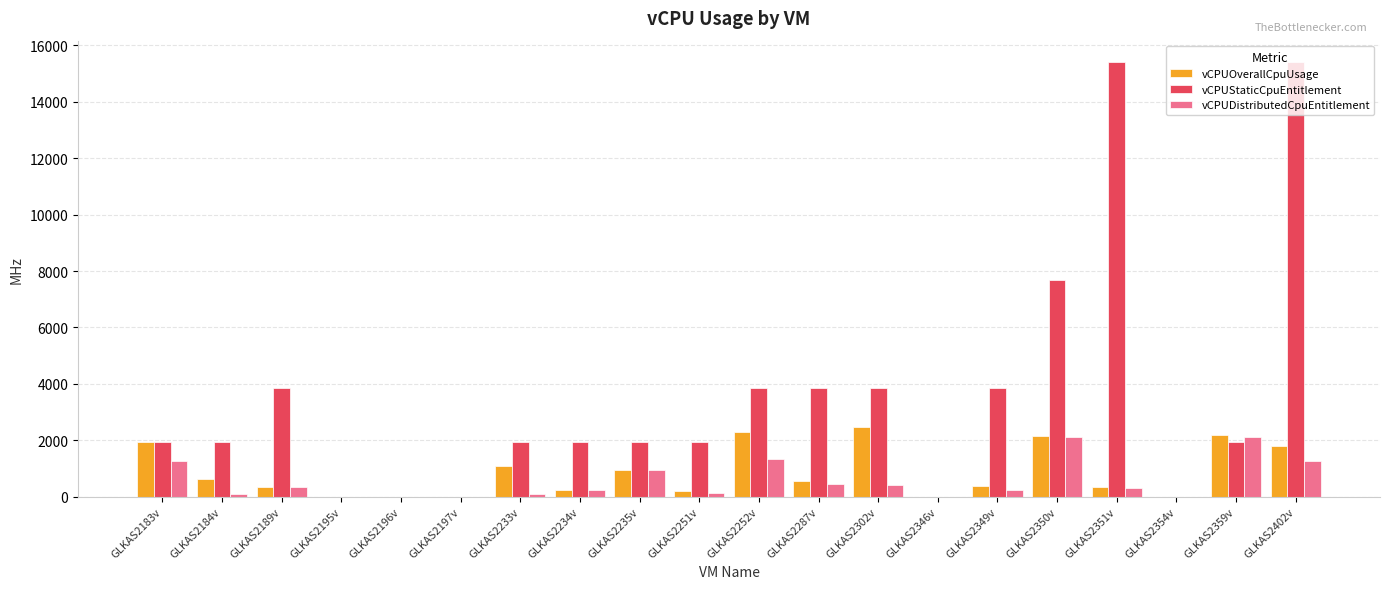

What is the sum of all vCPUStaticCpuEntitlement values?

71217